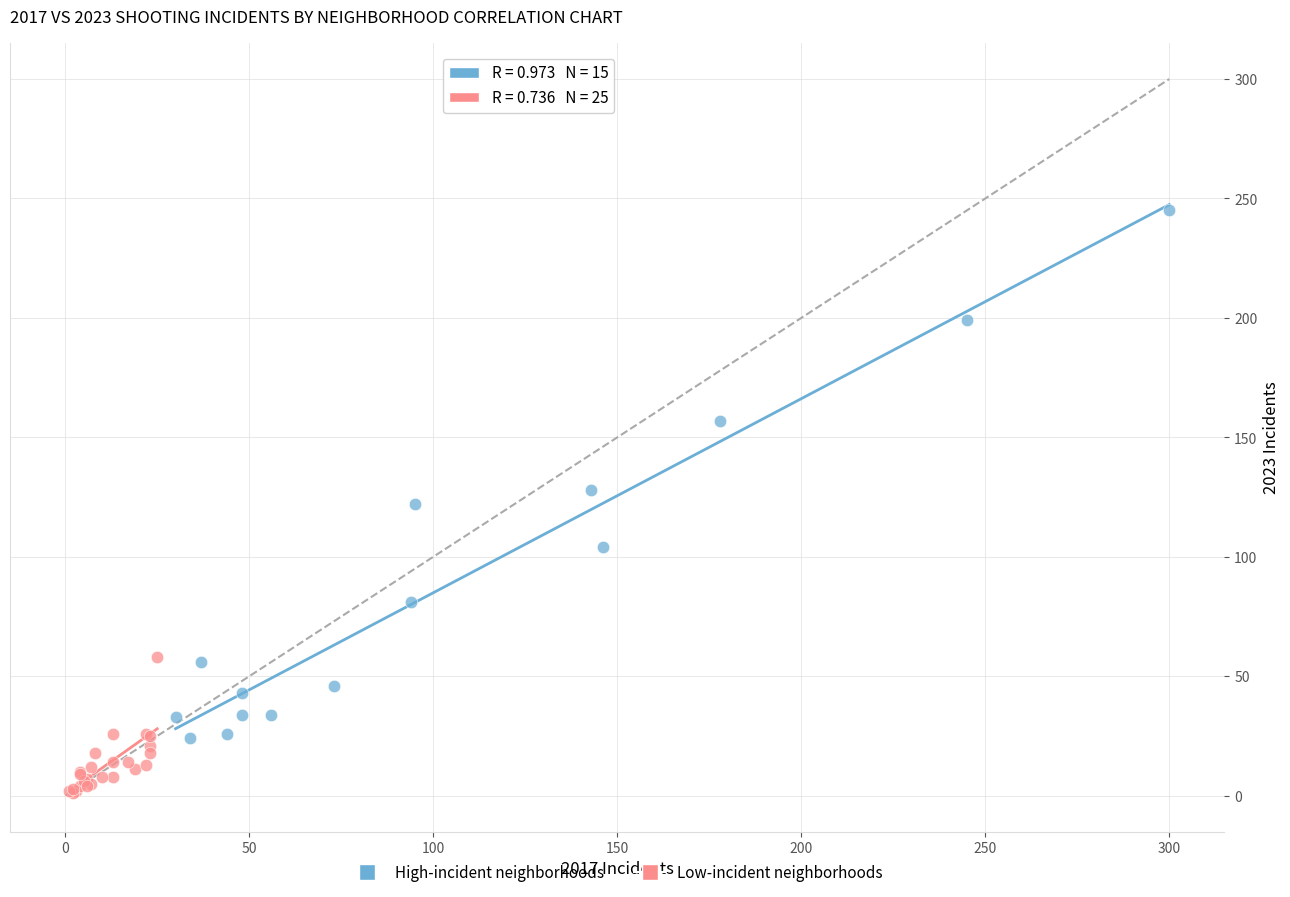

Which series reaches the maximum Y coordinate?

High-incident neighborhoods